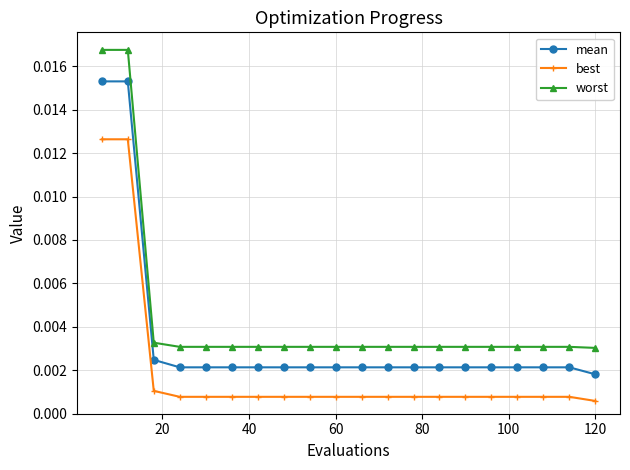

Which series has the widest spread of values?

worst